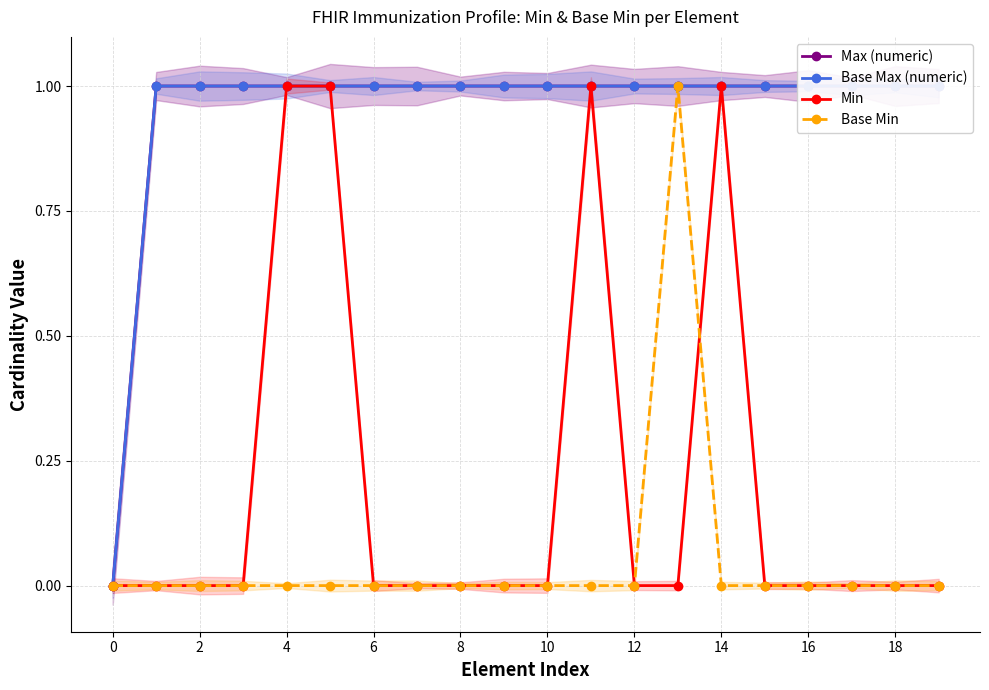

Is this an area chart (filled region under the line)?

No